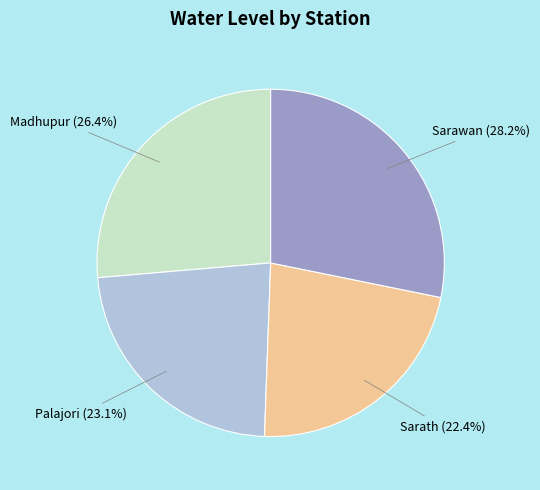

Which has a higher value, Sarath or Madhupur?

Madhupur